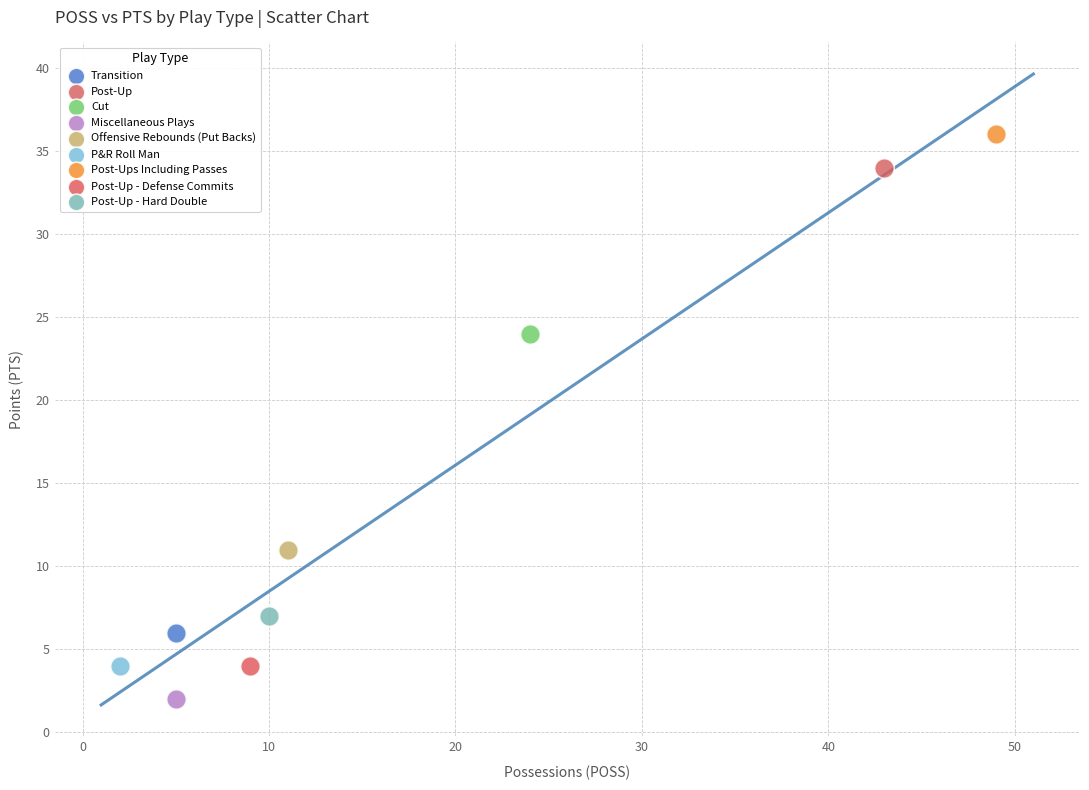

Which series contains the lowest Y value?

Miscellaneous Plays